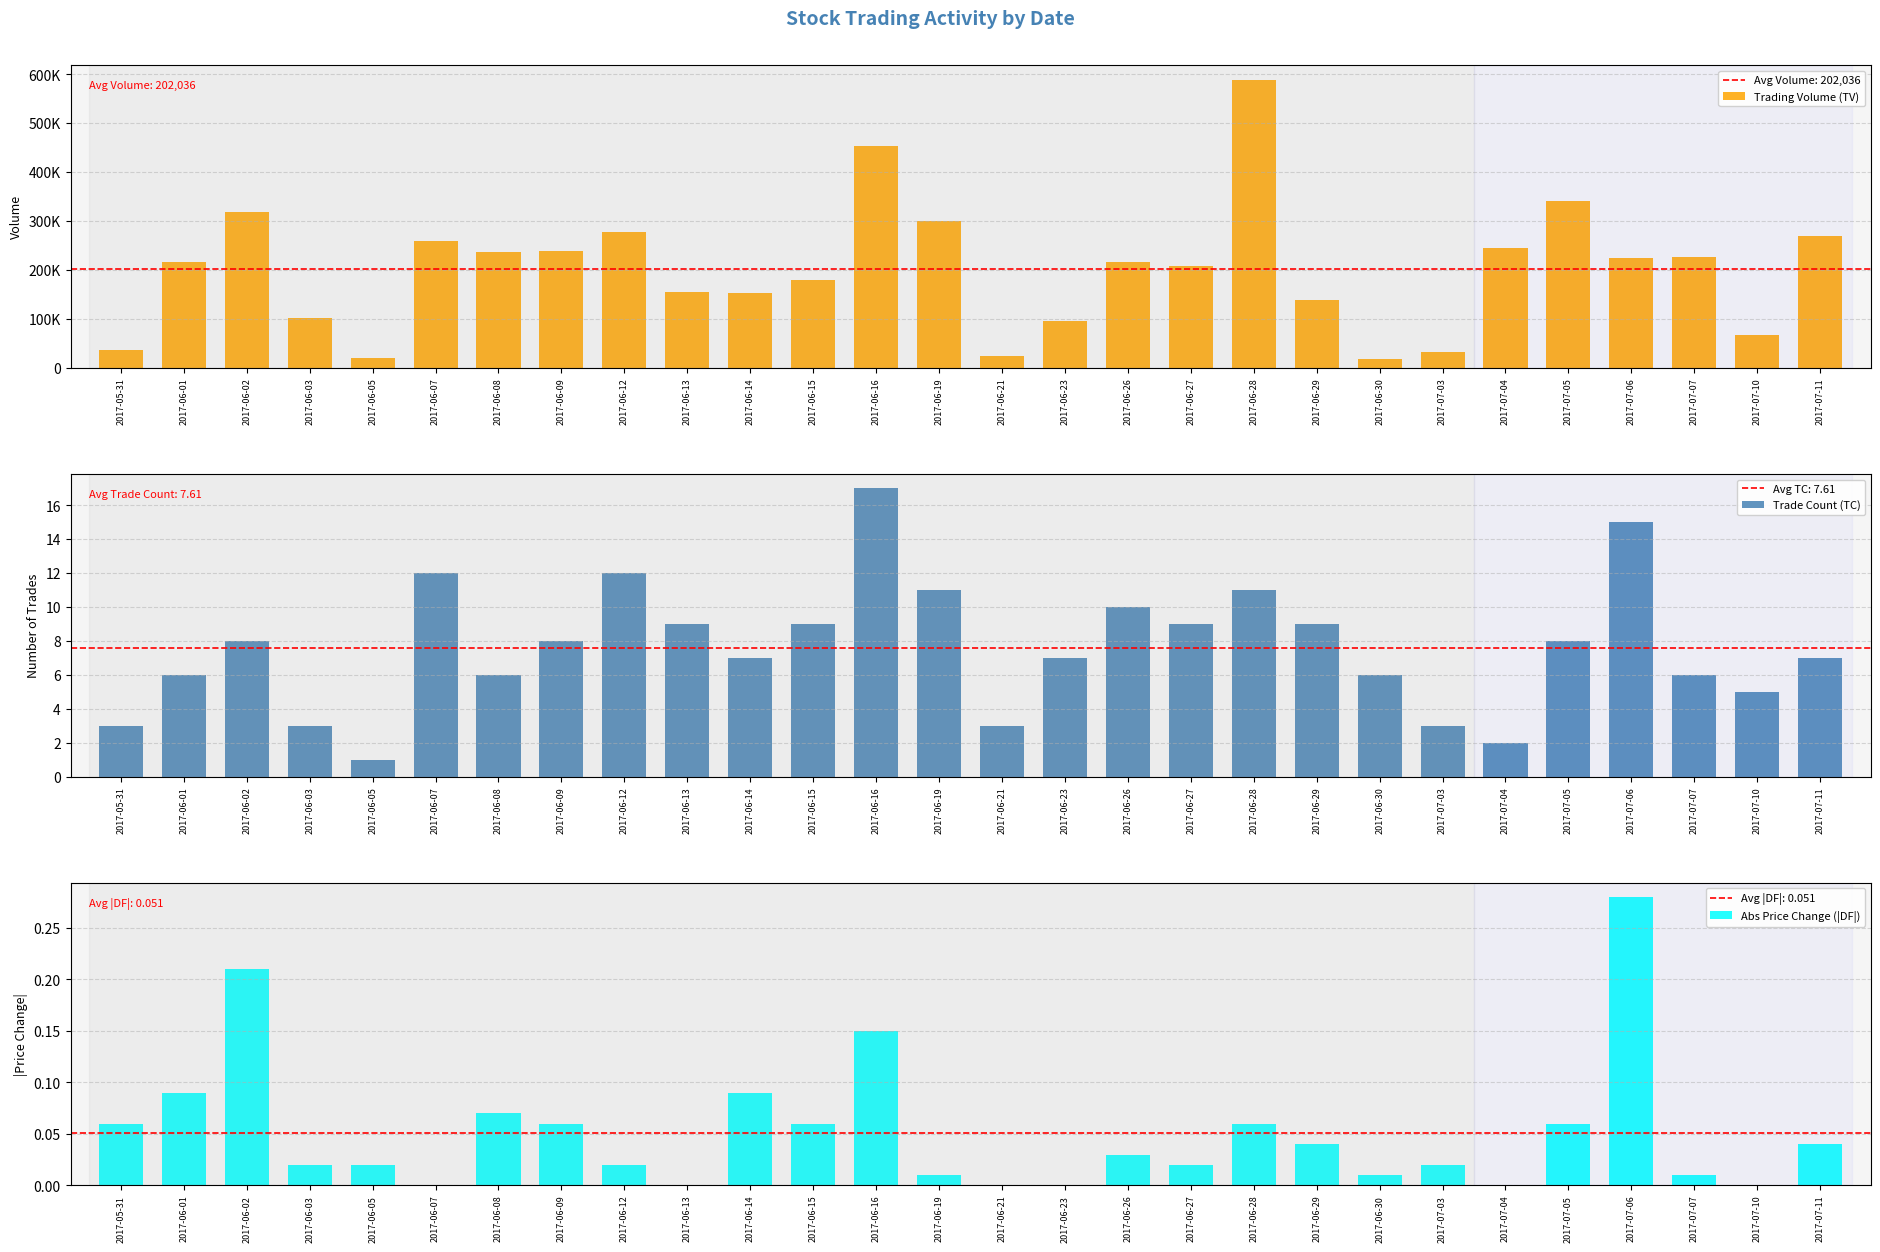

What is the value of the Trading Volume (TV) bar at the 9th from the left?

279000.0